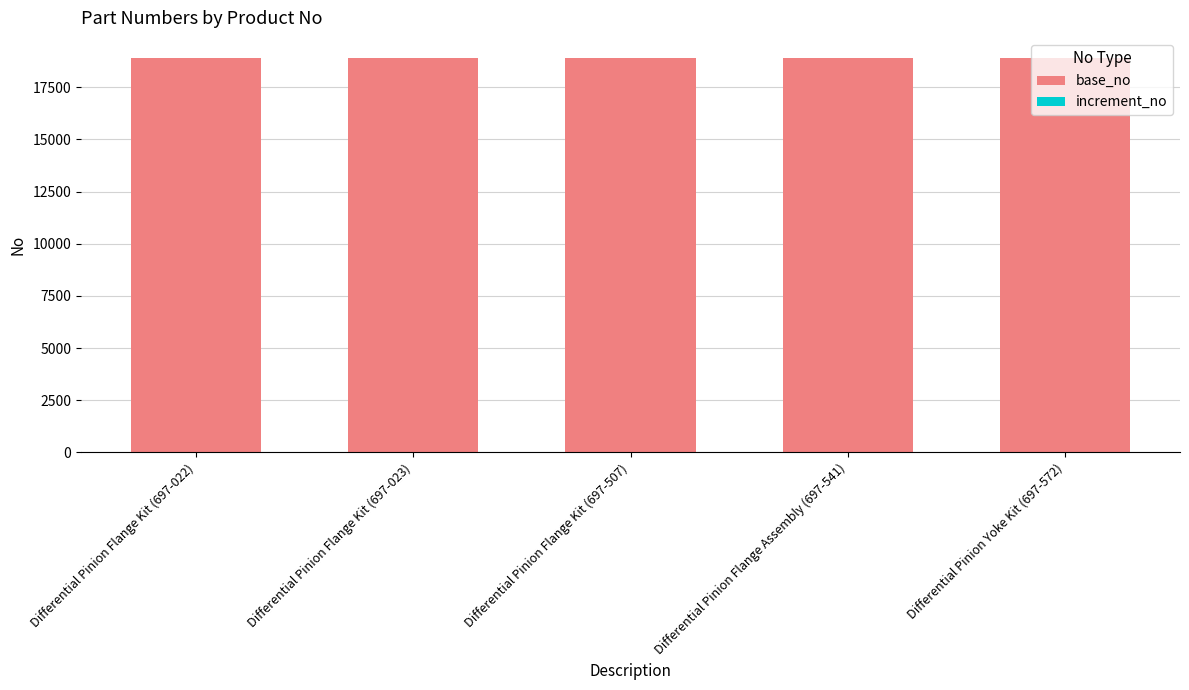

What is the maximum value for base_no?

18919